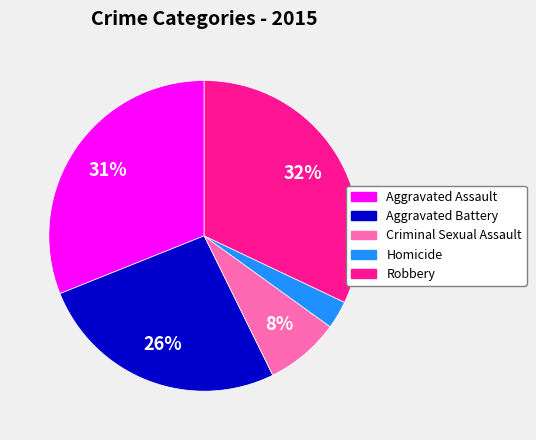

Count the number of slices in the pie.

5